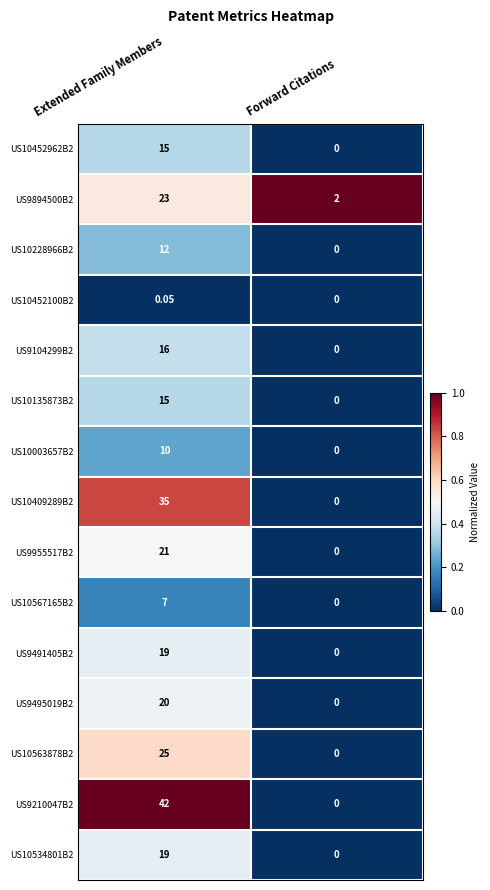

At which label is US9955517B2 closest to 10?

Forward Citations